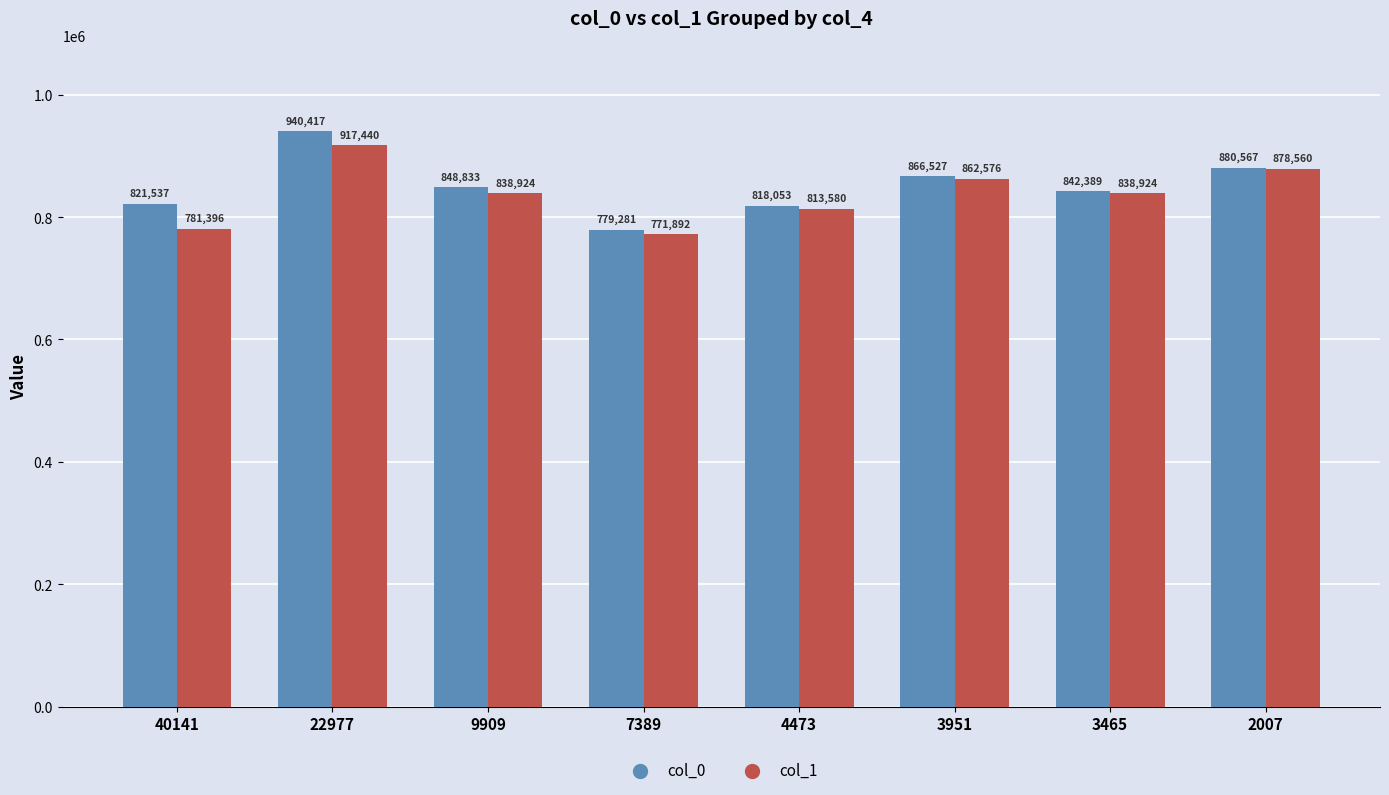

What are all the series names shown in the legend?

col_0, col_1